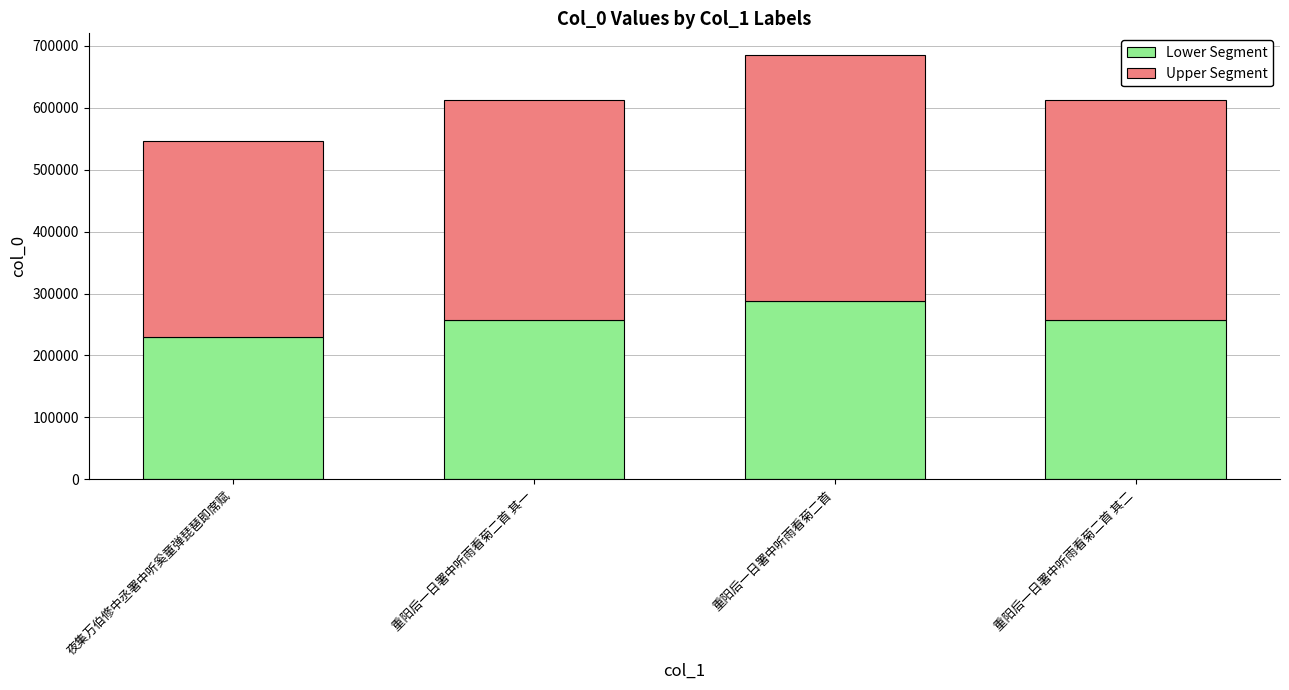

Does the chart contain any negative values?

No